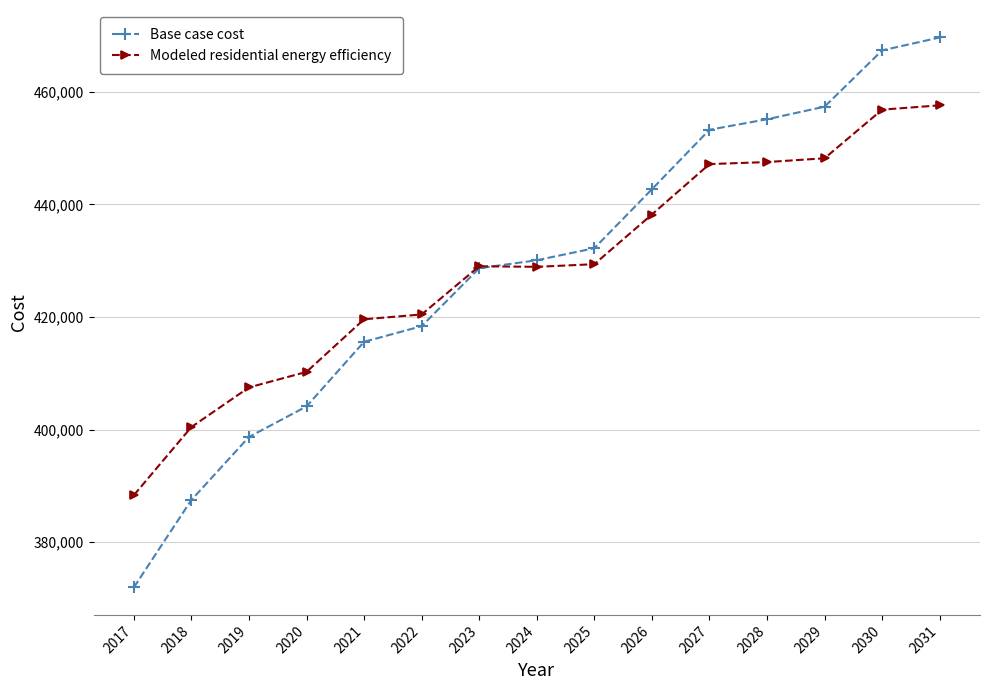

What is the greatest value displayed?

469655.2